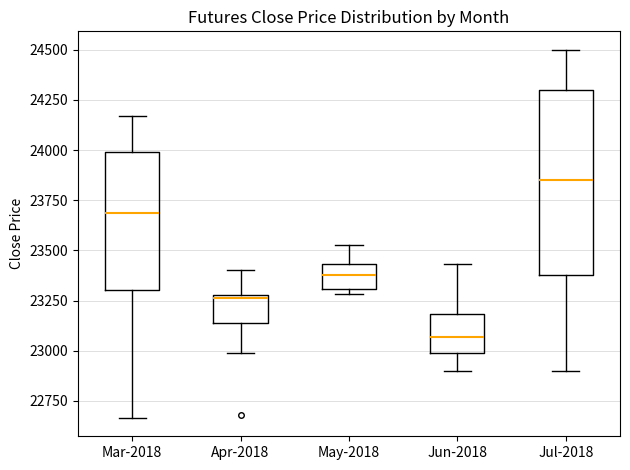

Which box is the tallest, from its lower edge to its upper edge?

Jul-2018